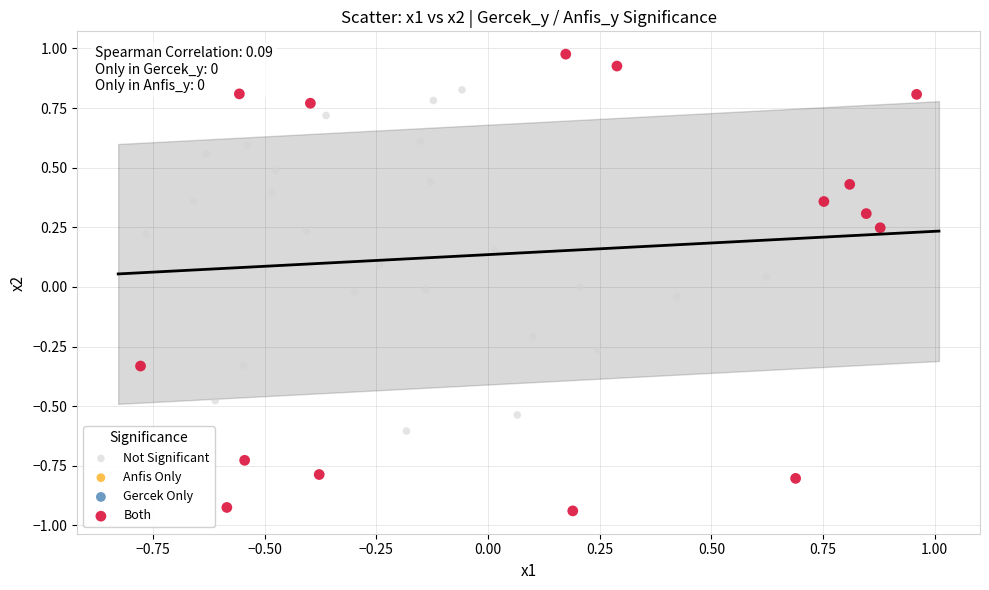

Which series contains the lowest Y value?

Both